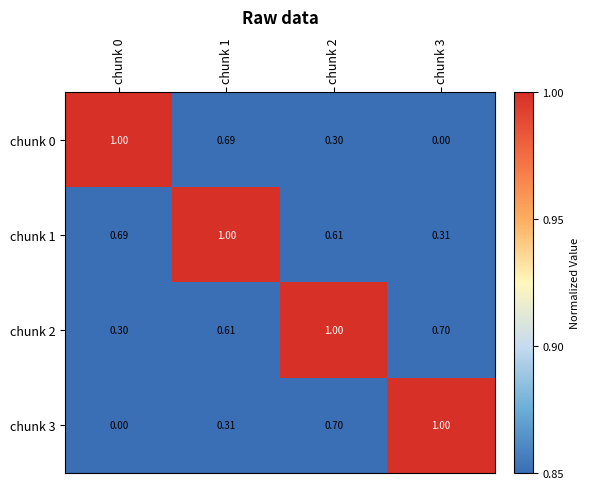

What is the total value across all series at chunk 2?

2.6